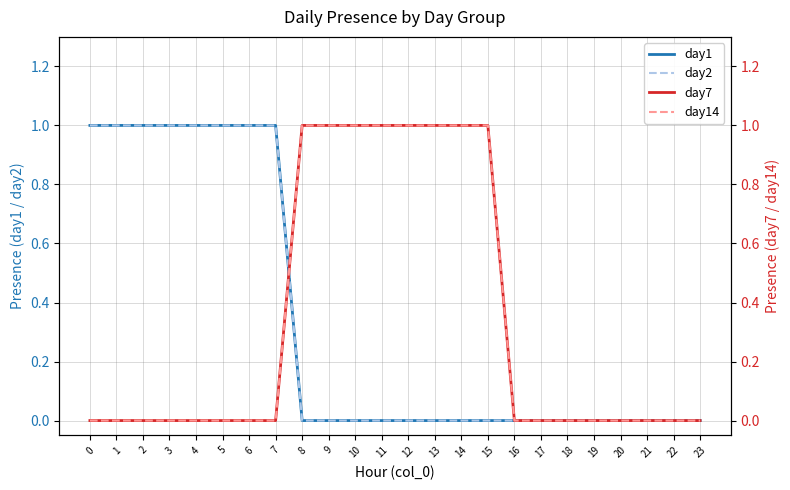

Which series changed the most between 15 and 17?

day7